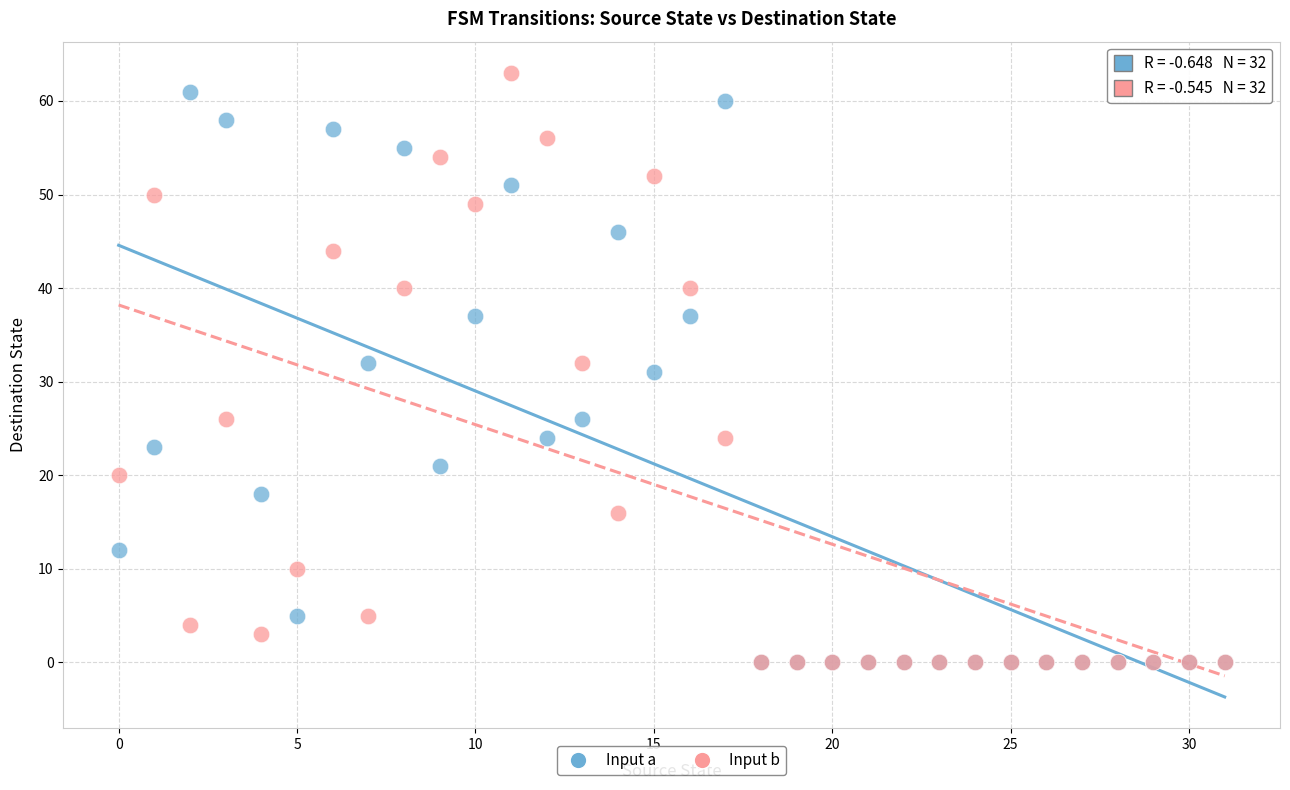

In the Input a series, what Y value is closest to 30?

31